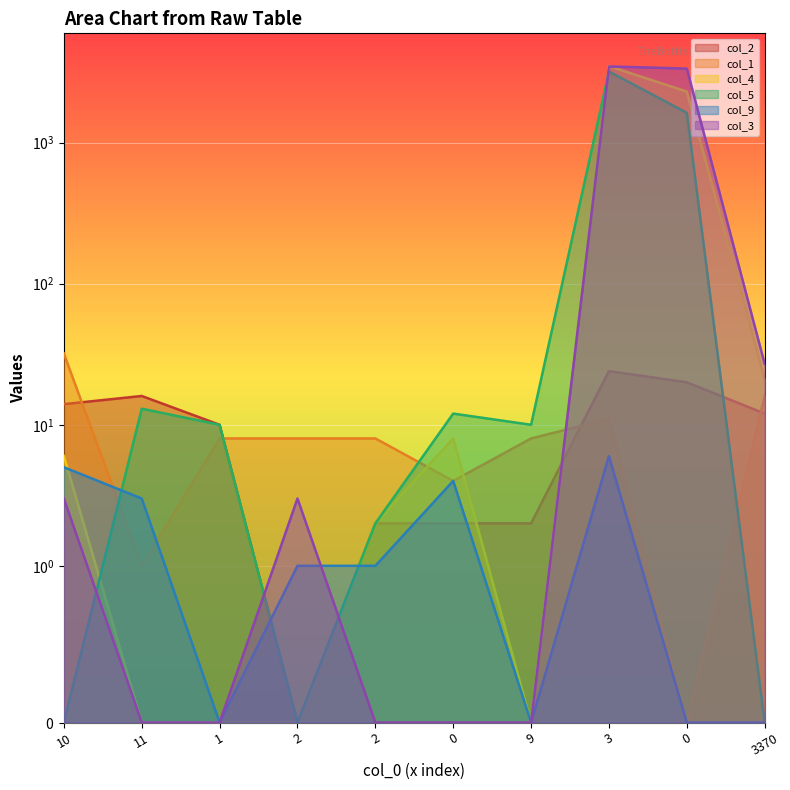

What is the spread (max minus min) of values at 3?

3482